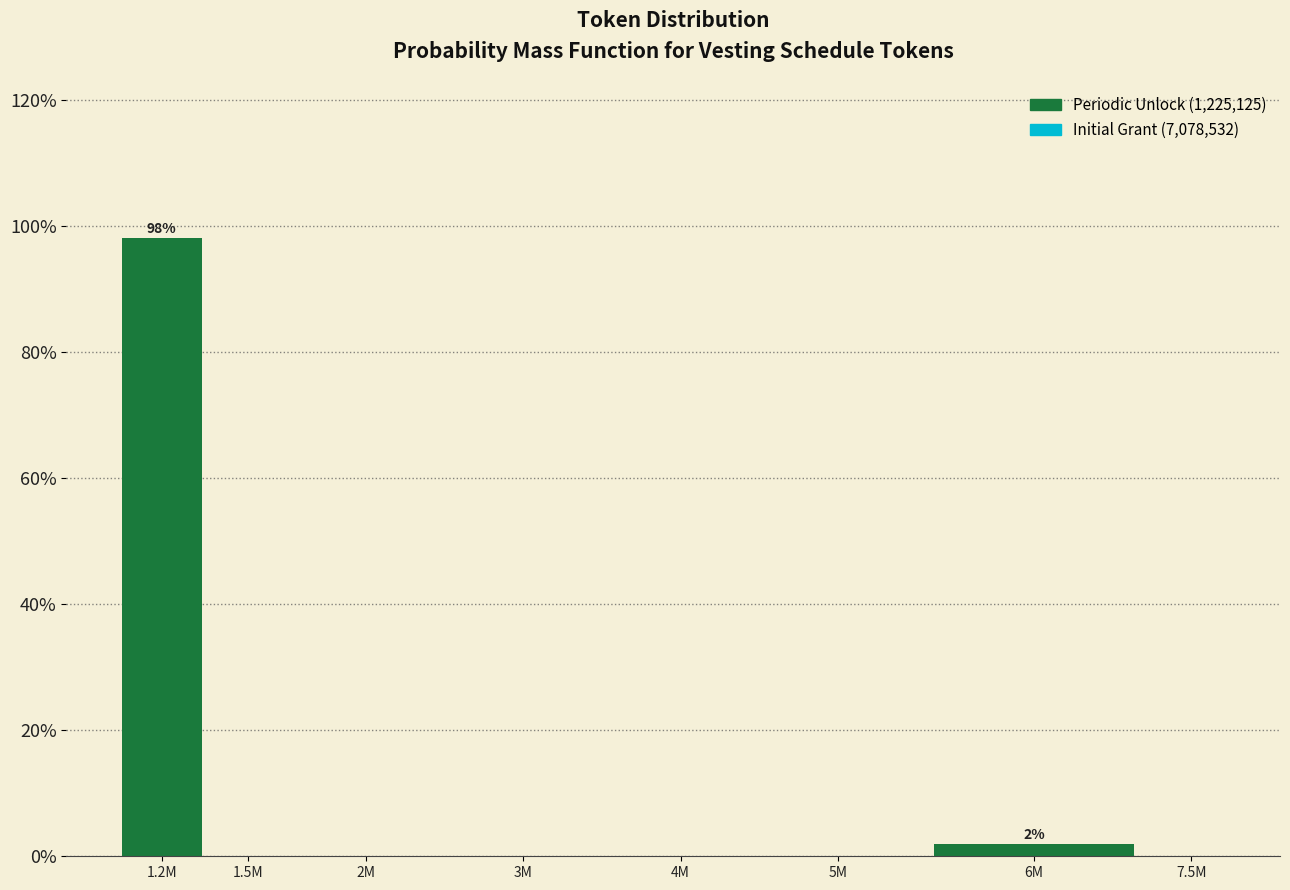

Reading left to right, transcribe all the data shown in this chart.

1.2M=98.1	1.5M=0.0	2M=0.0	3M=0.0	4M=0.0	5M=0.0	6M=1.9	7.5M=0.0